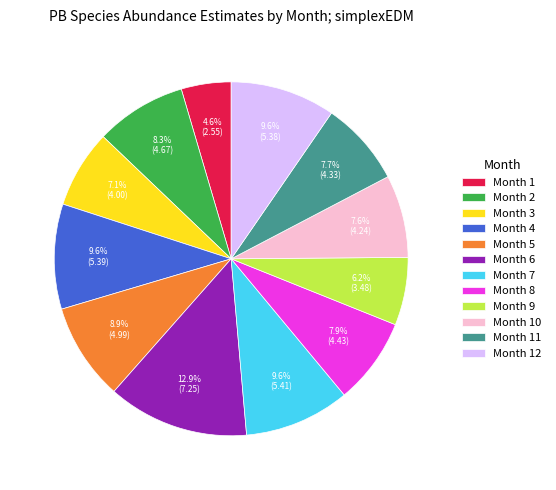

Count the number of slices in the pie.

12